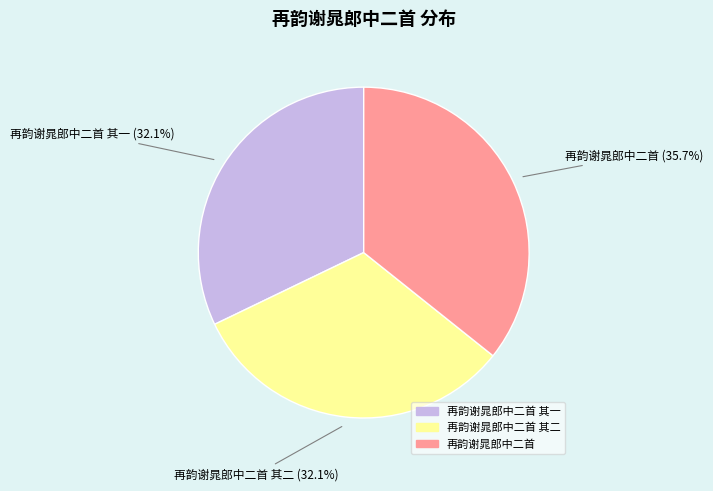

Does any single category account for the majority?

No